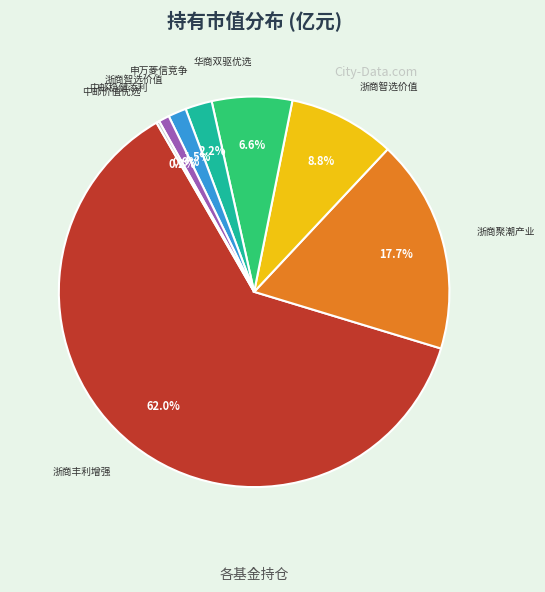

Is there any slice that represents more than half of the pie?

Yes